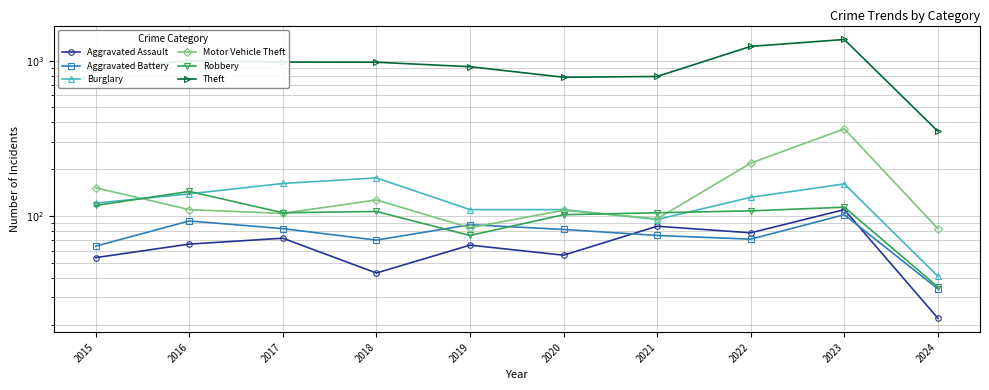

Where is Motor Vehicle Theft nearest to the value 223?

2022